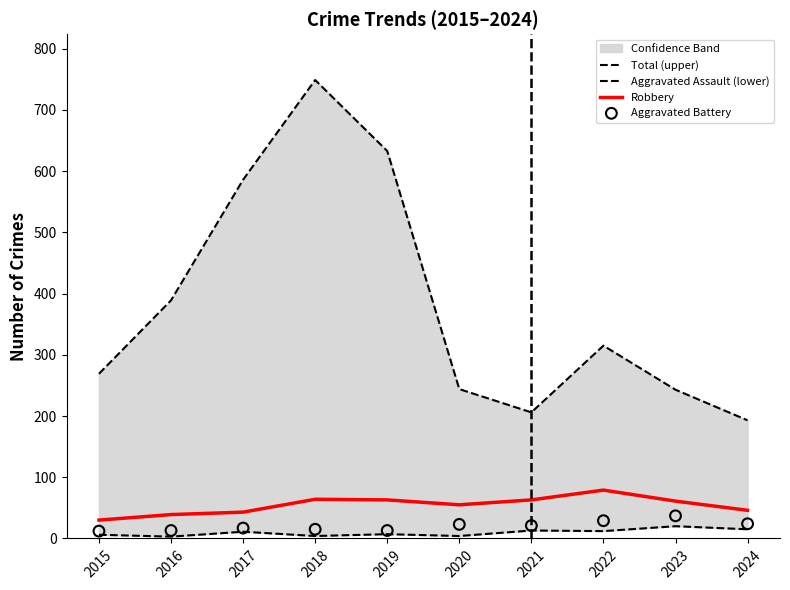

Which series has the largest total across all categories?

Total (upper)